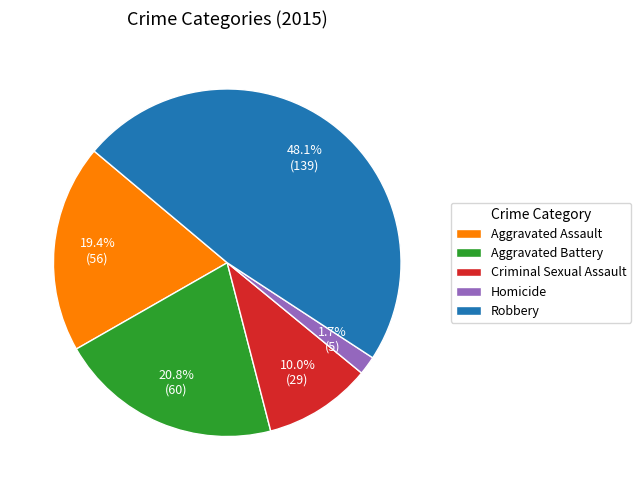

To the nearest percent, what percentage of the pie is Robbery?

48%